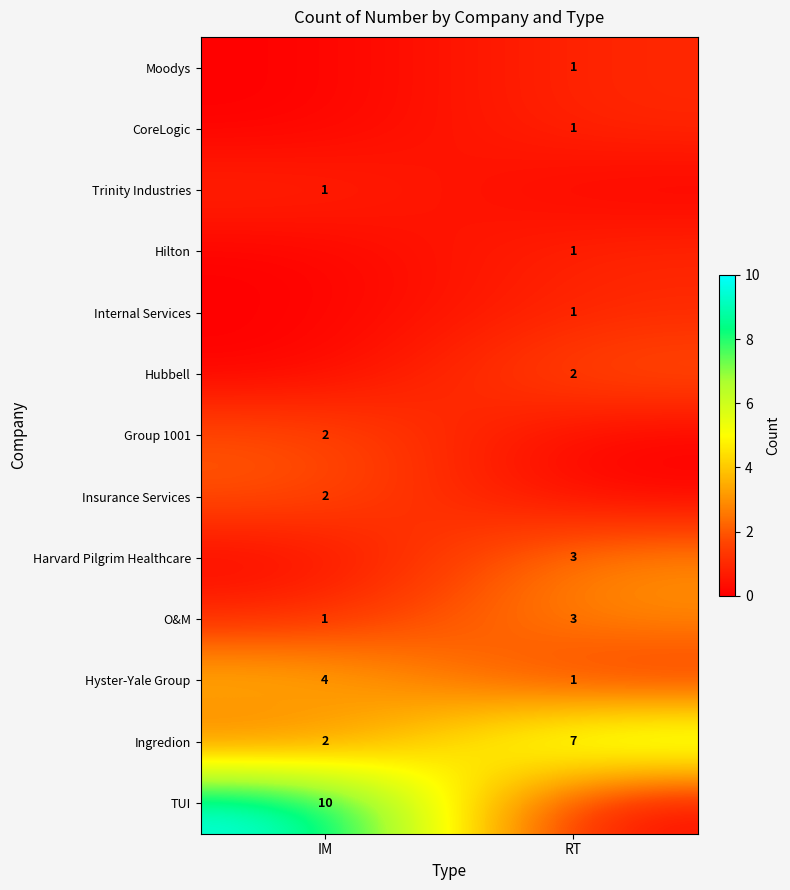

What is the average value of the O&M series?

2